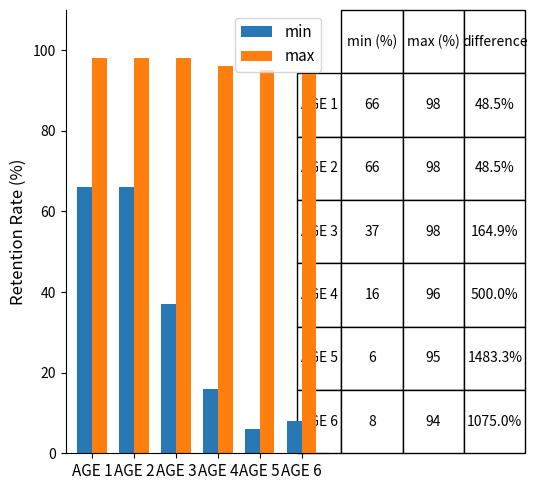

The max series shows 98 at AGE 2. True or false?

True